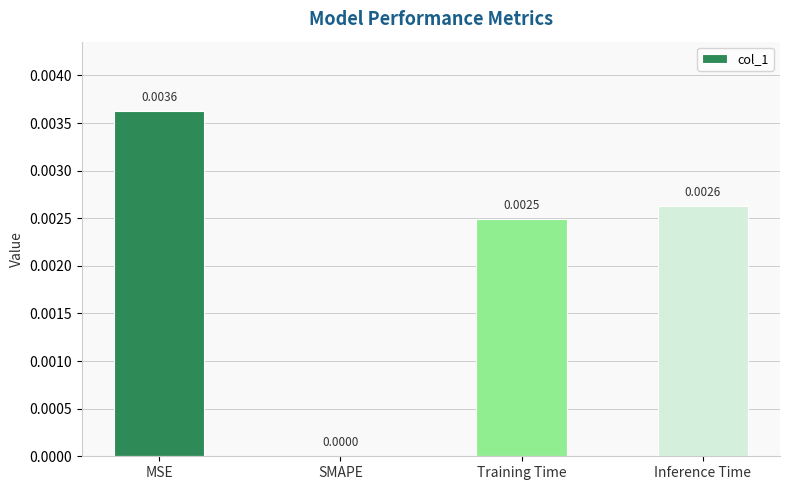

How many values are between 0 and 1?

4